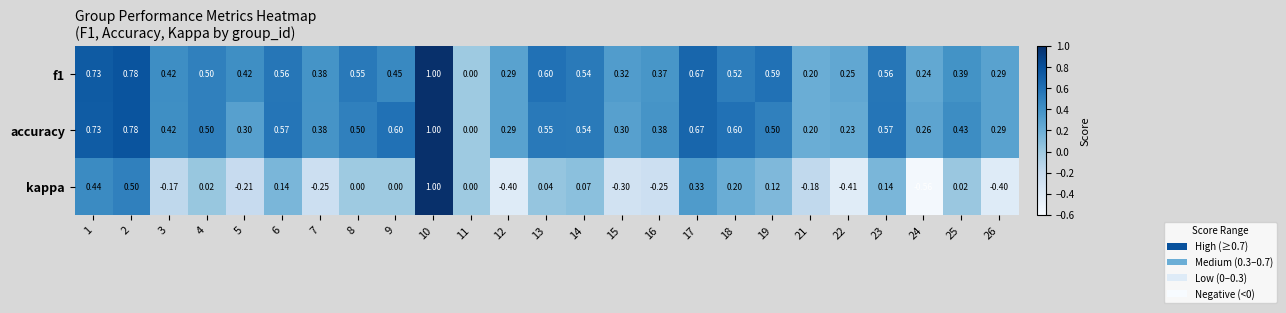

Which series has the largest range (max minus min)?

kappa